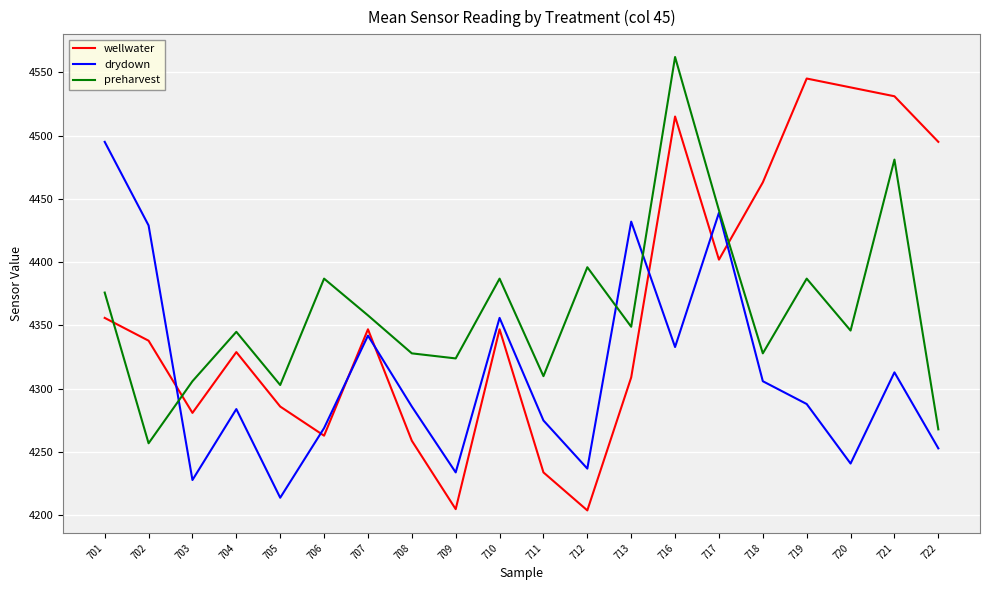

Which series has the largest range (max minus min)?

wellwater